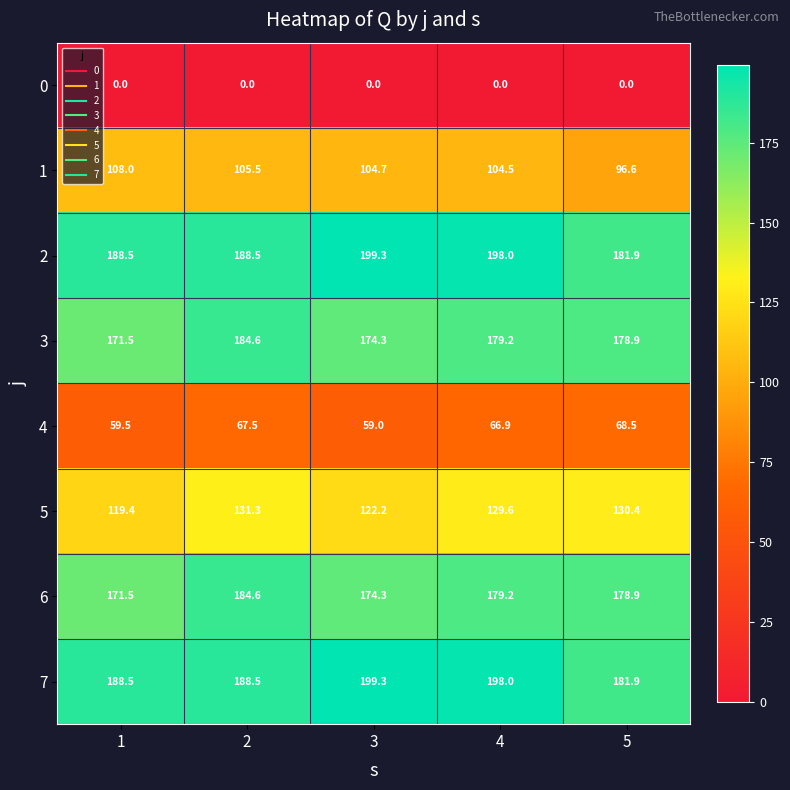

What is the spread (max minus min) of values at 2?

188.5